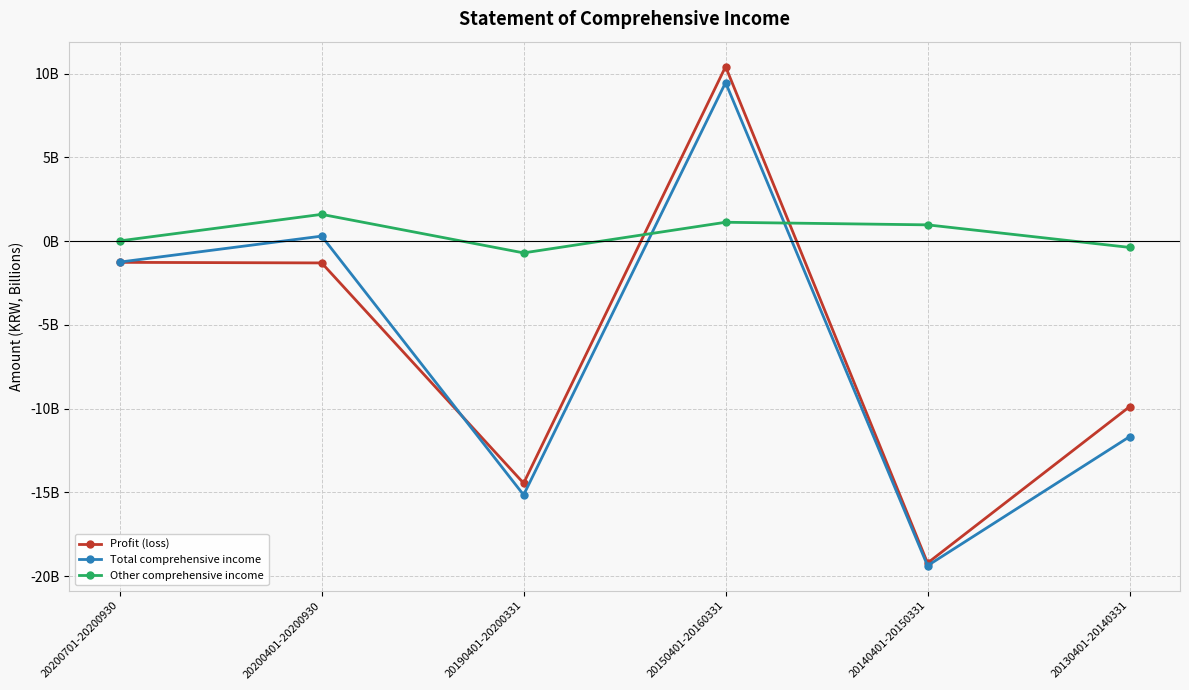

Between 20200701-20200930 and 20200401-20200930, which series saw the biggest shift?

Other comprehensive income